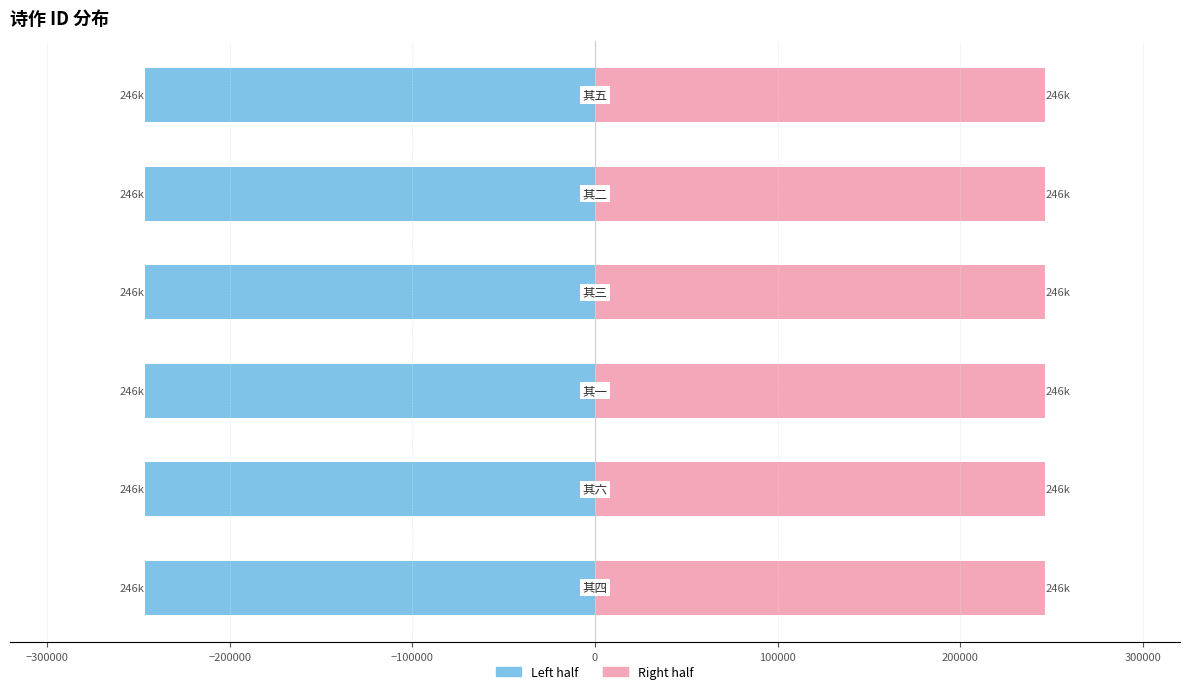

What is the value of the col_0 (right) bar at the 1st from the left?

246458.5